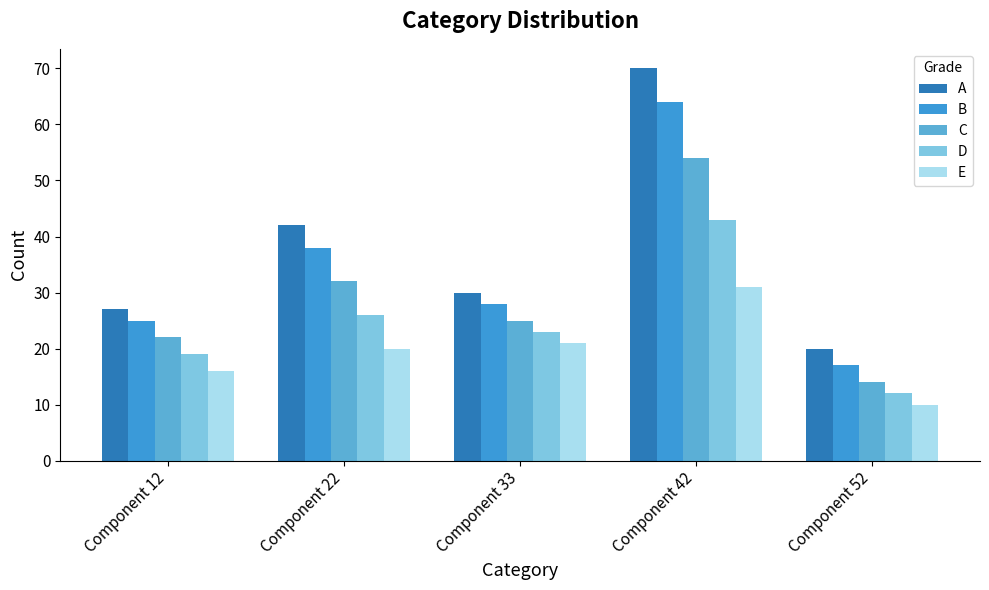

What is the difference between the maximum and second lowest values in the B series?

39